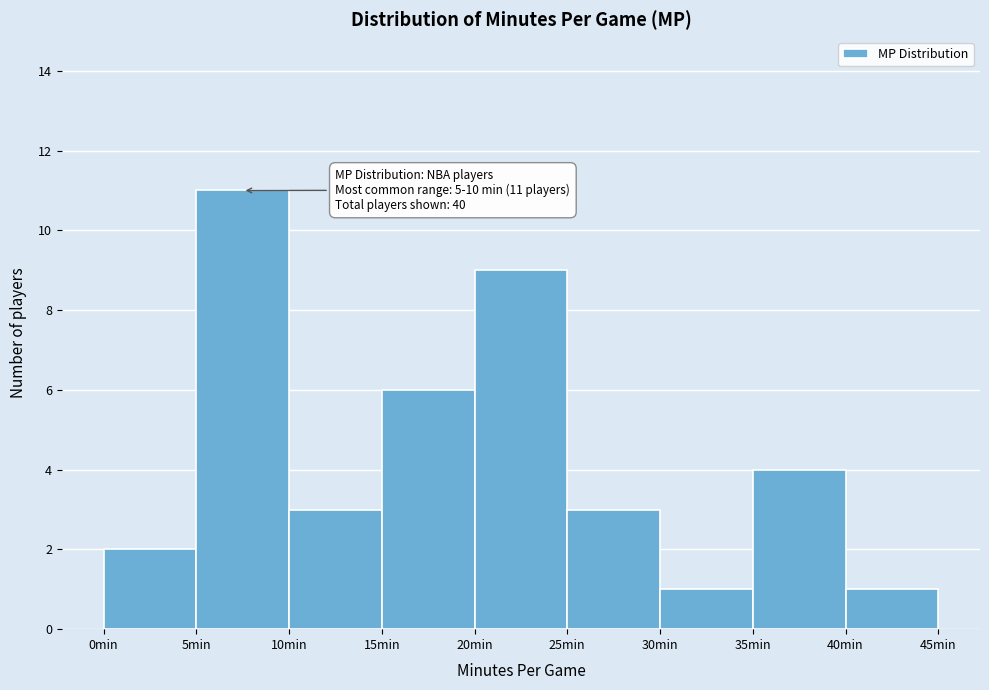

Over which range of the x-axis is the bar tallest?

5 to 10